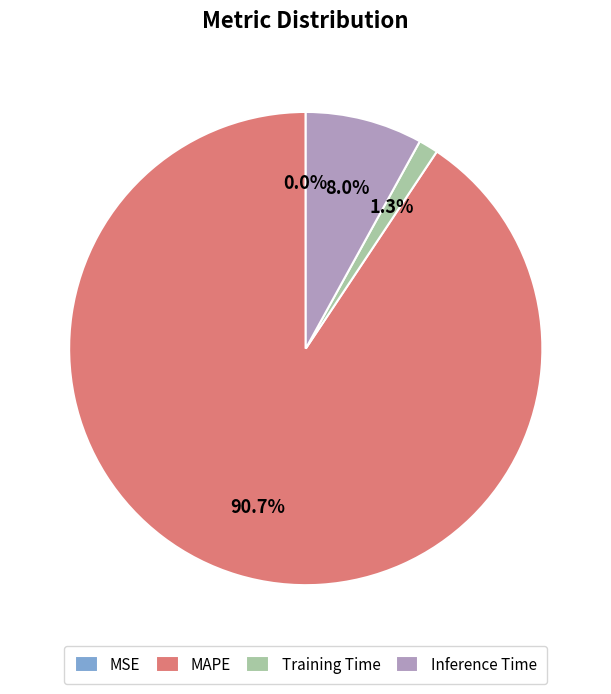

Which category has the biggest portion of the pie?

MAPE